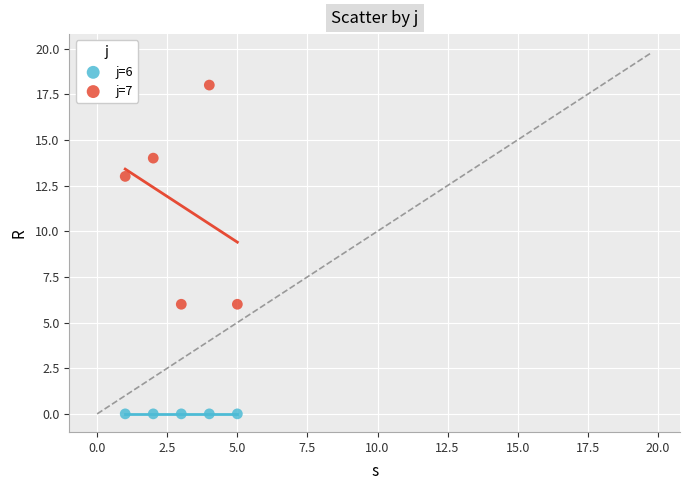

What are all the series names shown in the legend?

j=6, j=7